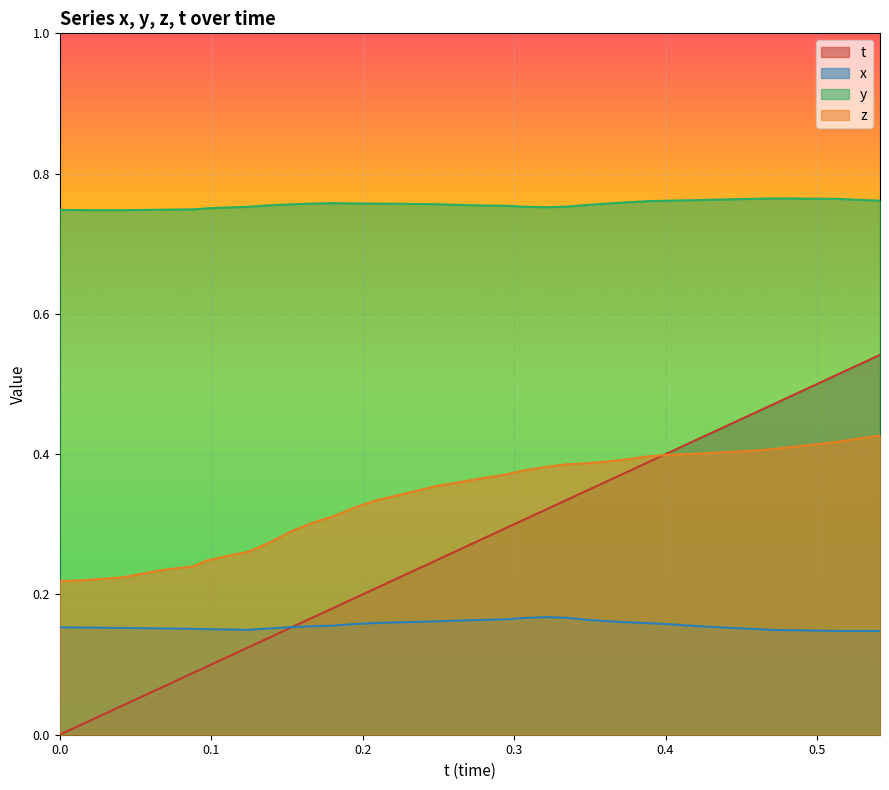

True or false: t and y cross at least once.

False